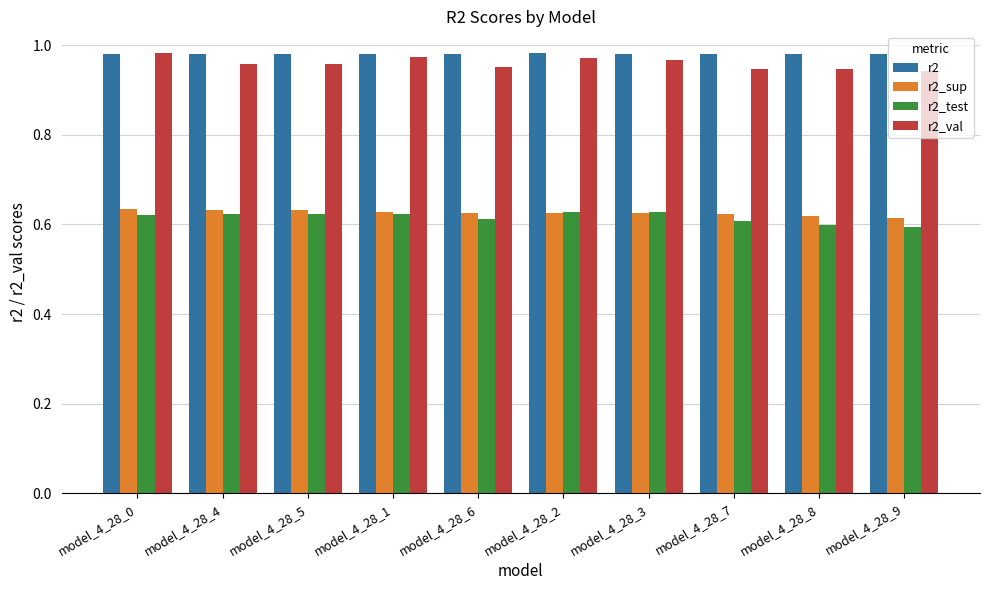

Is the value of r2_val at model_4_28_8 greater than the value of r2_test at model_4_28_5?

Yes